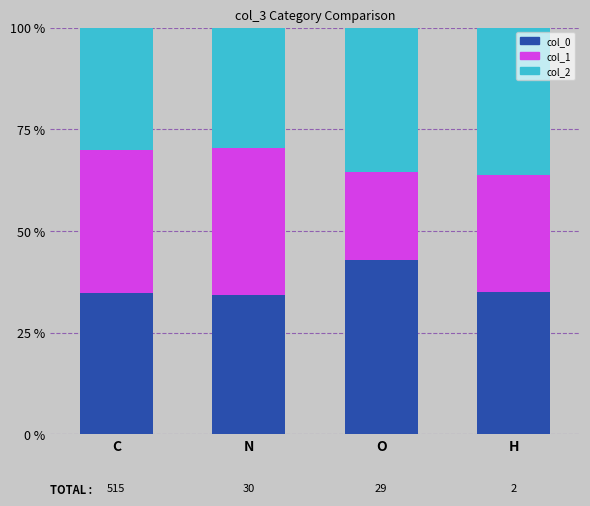

True or false: col_0 has a value of 16.3 at O.

False